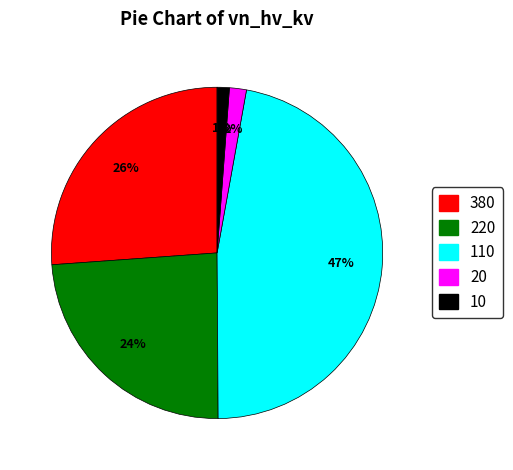

Does any single category account for the majority?

No